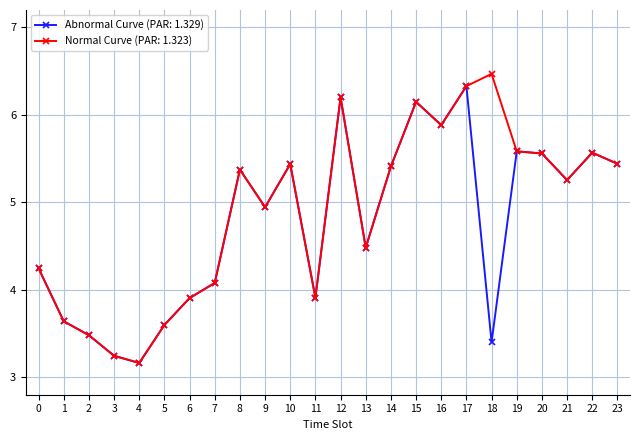

Where is the first local maximum for Abnormal Curve (PAR: 1.329)?

8